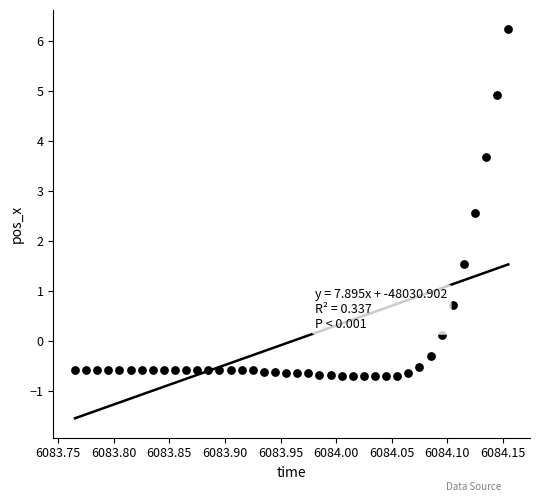

What is the range of X values (max minus min)?

0.4